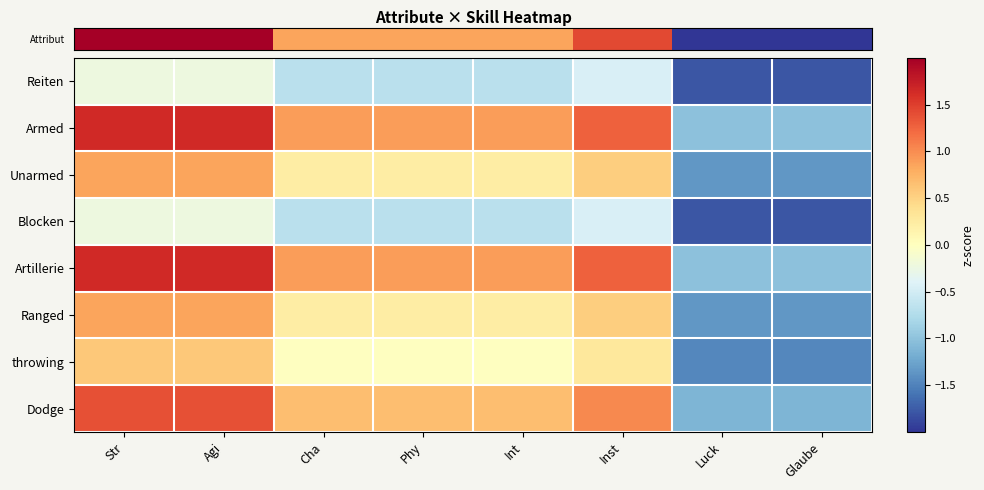

Reading left to right, what are all the values shown in this chart?

row_0: Str=-0.2	Agi=-0.2	Cha=-0.7	Phy=-0.7	Int=-0.7	Inst=-0.4	Luck=-1.8	Glaube=-1.8
row_1: Str=1.7	Agi=1.7	Cha=0.9	Phy=0.9	Int=0.9	Inst=1.3	Luck=-1.0	Glaube=-1.0
row_2: Str=0.8	Agi=0.8	Cha=0.2	Phy=0.2	Int=0.2	Inst=0.5	Luck=-1.3	Glaube=-1.3
row_3: Str=-0.2	Agi=-0.2	Cha=-0.7	Phy=-0.7	Int=-0.7	Inst=-0.4	Luck=-1.8	Glaube=-1.8
row_4: Str=1.7	Agi=1.7	Cha=0.9	Phy=0.9	Int=0.9	Inst=1.3	Luck=-1.0	Glaube=-1.0
row_5: Str=0.8	Agi=0.8	Cha=0.2	Phy=0.2	Int=0.2	Inst=0.5	Luck=-1.3	Glaube=-1.3
row_6: Str=0.6	Agi=0.6	Cha=-0.0	Phy=-0.0	Int=-0.0	Inst=0.3	Luck=-1.5	Glaube=-1.5
row_7: Str=1.4	Agi=1.4	Cha=0.7	Phy=0.7	Int=0.7	Inst=1.0	Luck=-1.1	Glaube=-1.1